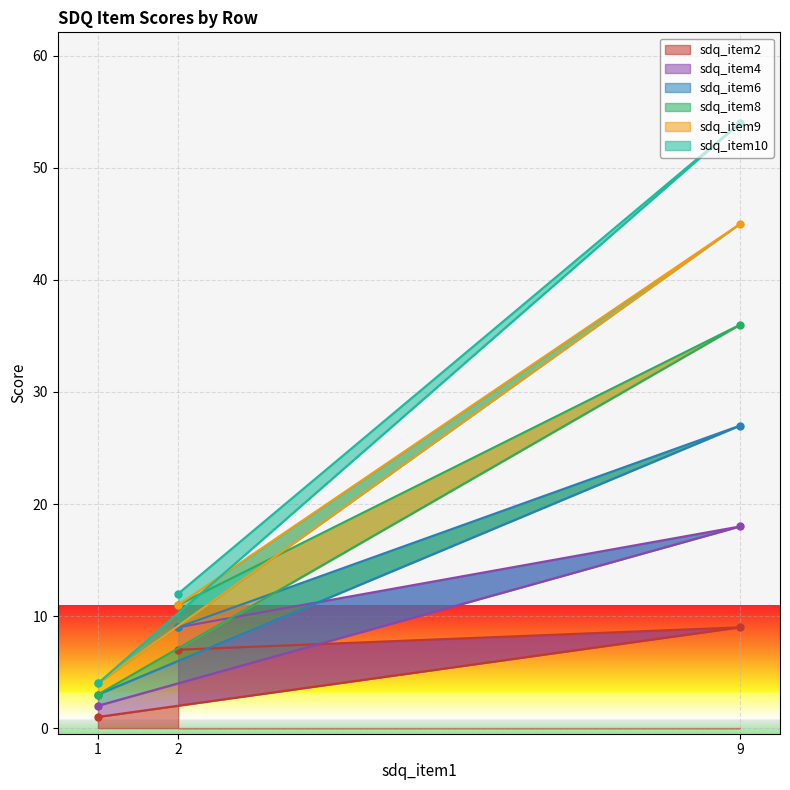

Is it true that sdq_item2 equals 9 at 9?

True